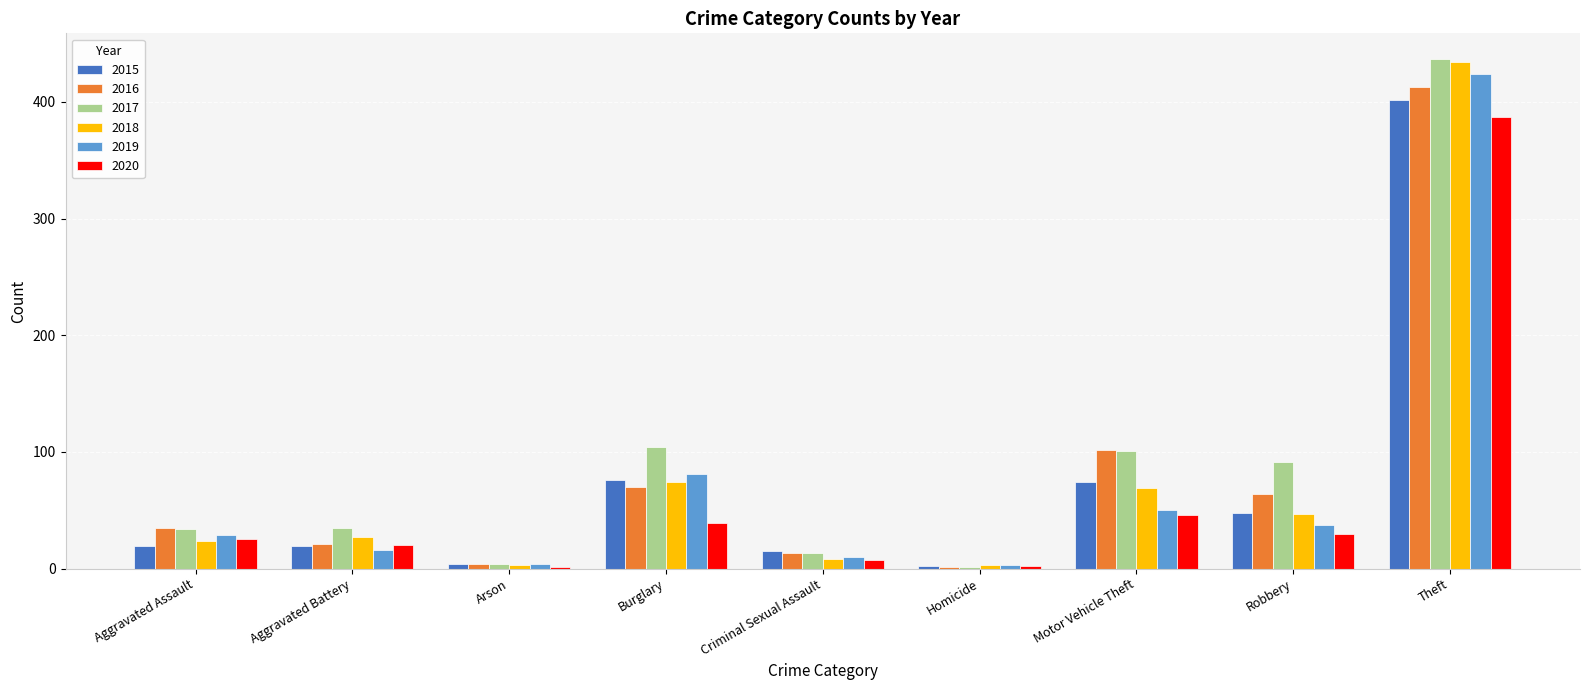

At which category is the sum across all series the highest?

Theft